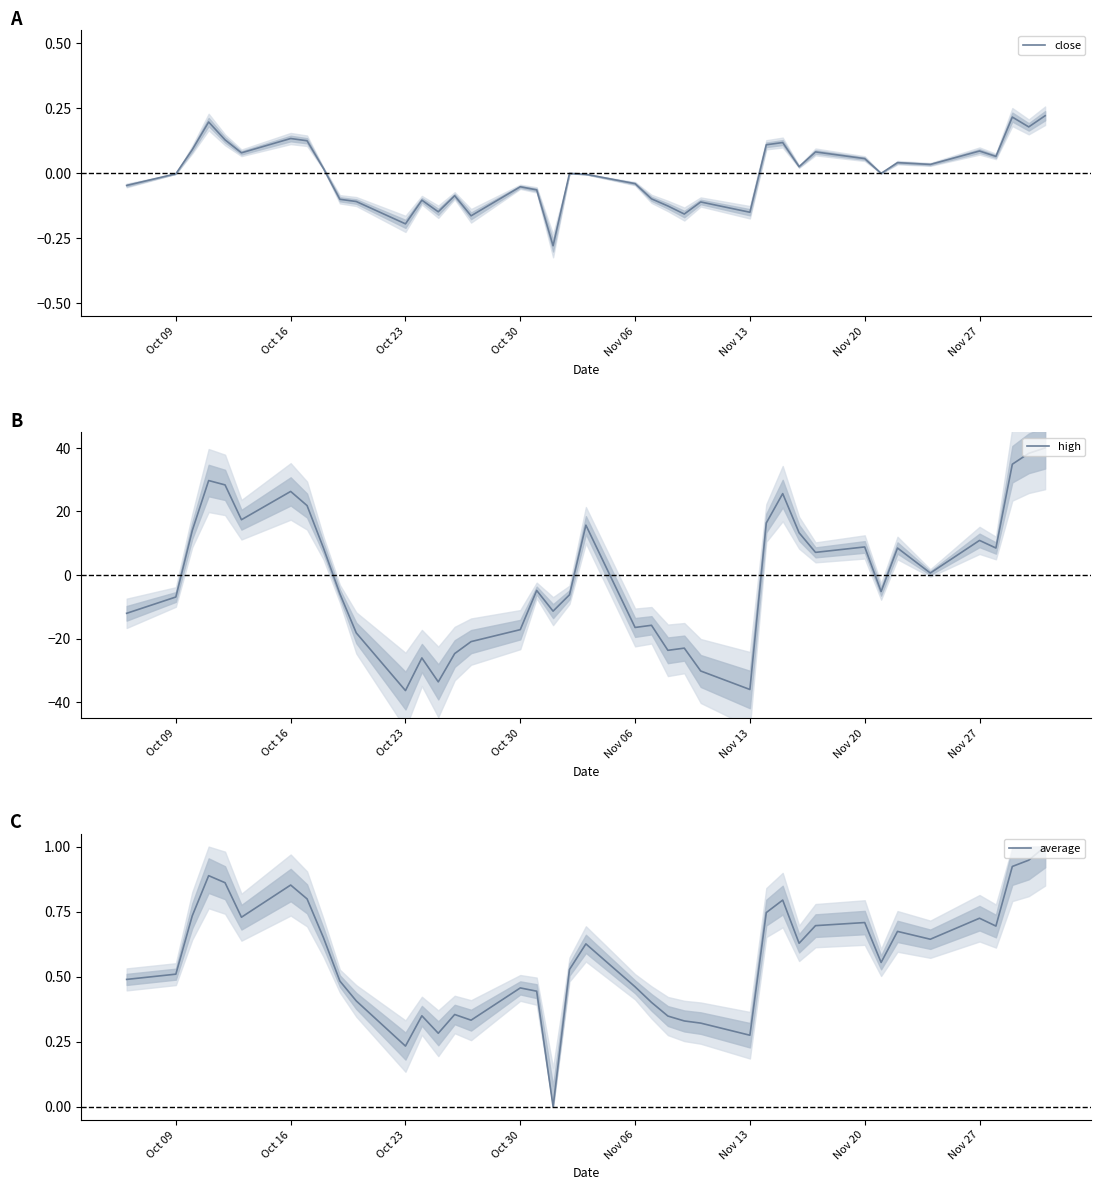

Which series has the widest spread of values?

high